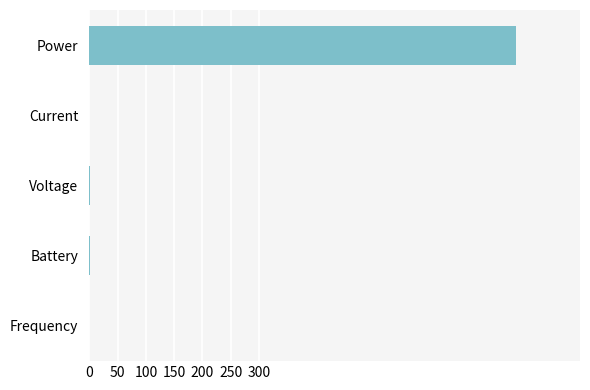

Are the bars horizontal?

Yes